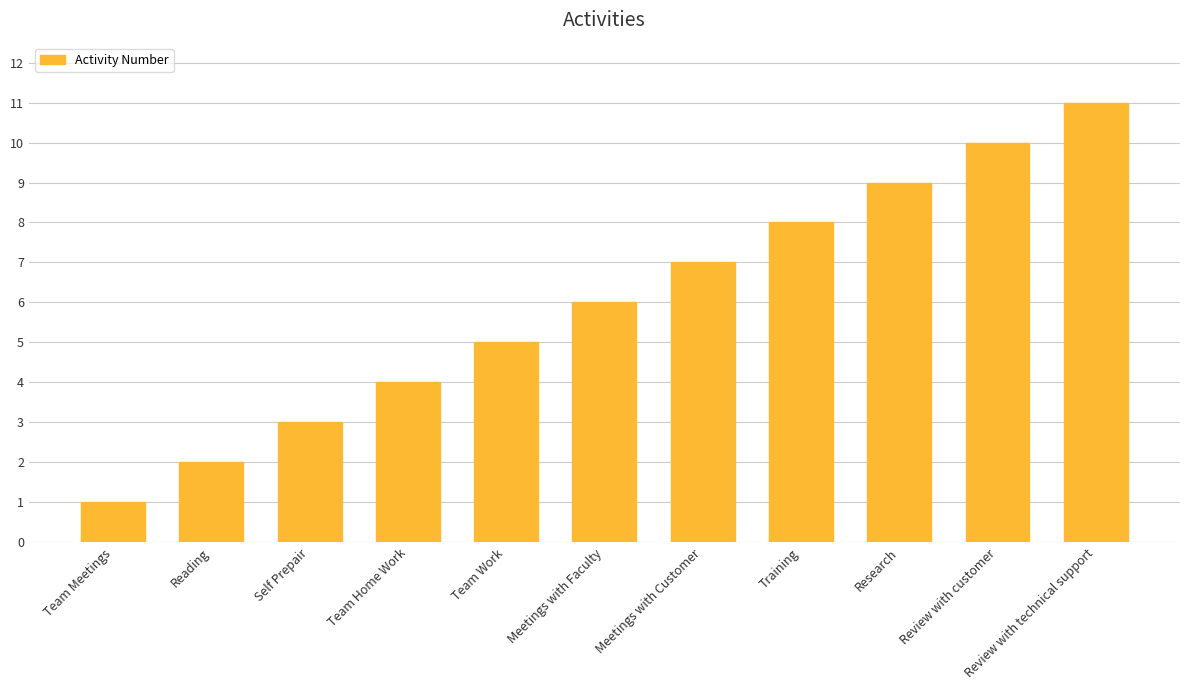

What is the difference between the second highest and minimum values?

9